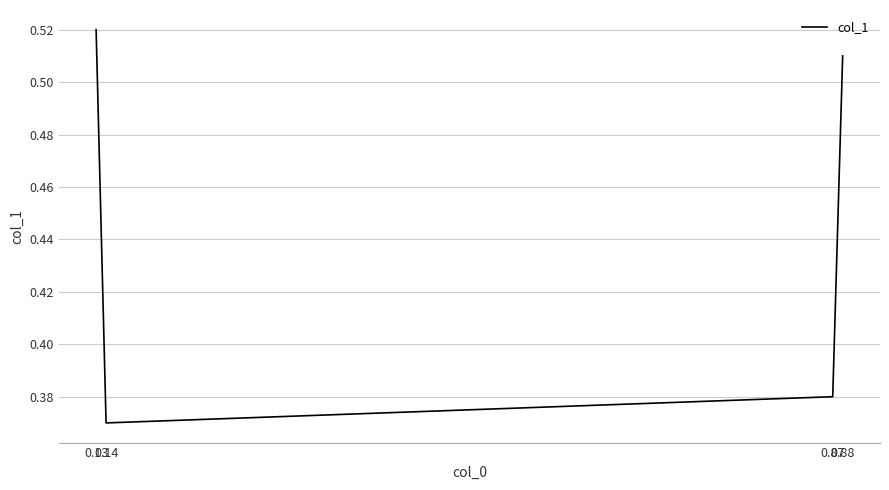

Is it true that the value at 0.14 is 0.1?

False